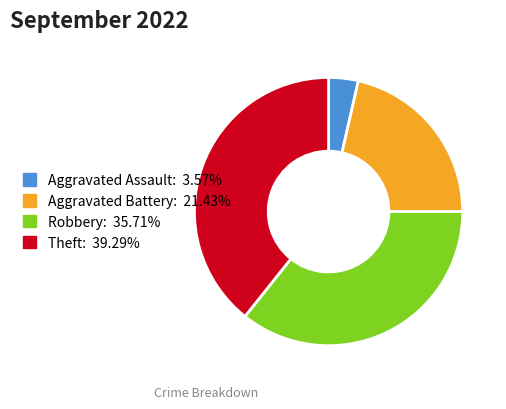

Which has a higher value, Robbery or Theft?

Theft